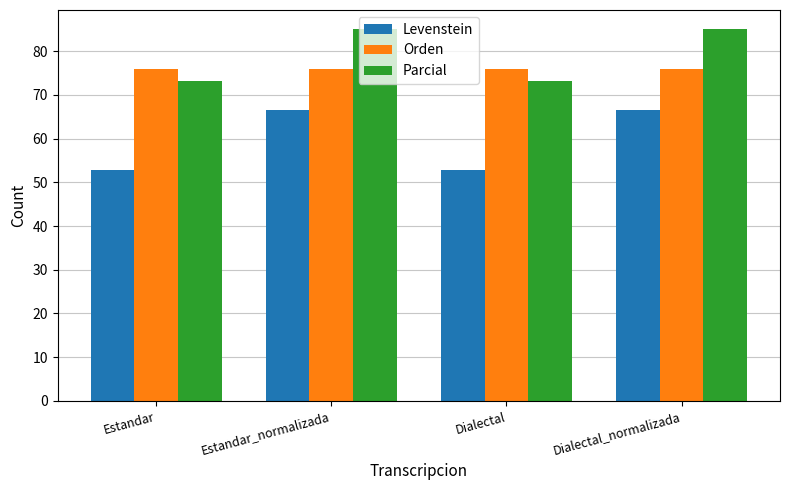

How many bars are there in total?

12